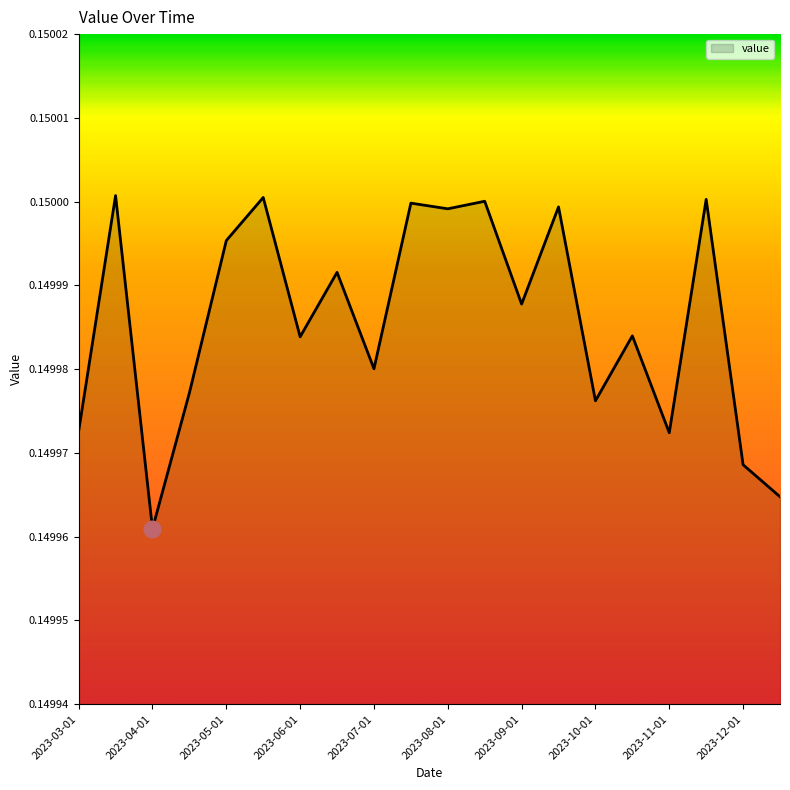

What is the smallest value displayed?

0.1